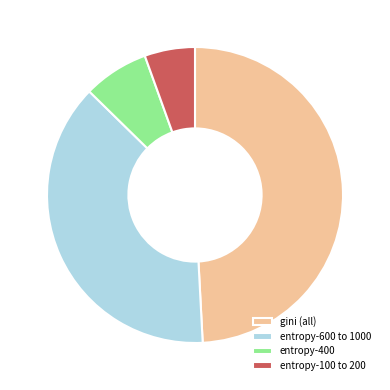

How many slices are in this pie chart?

4